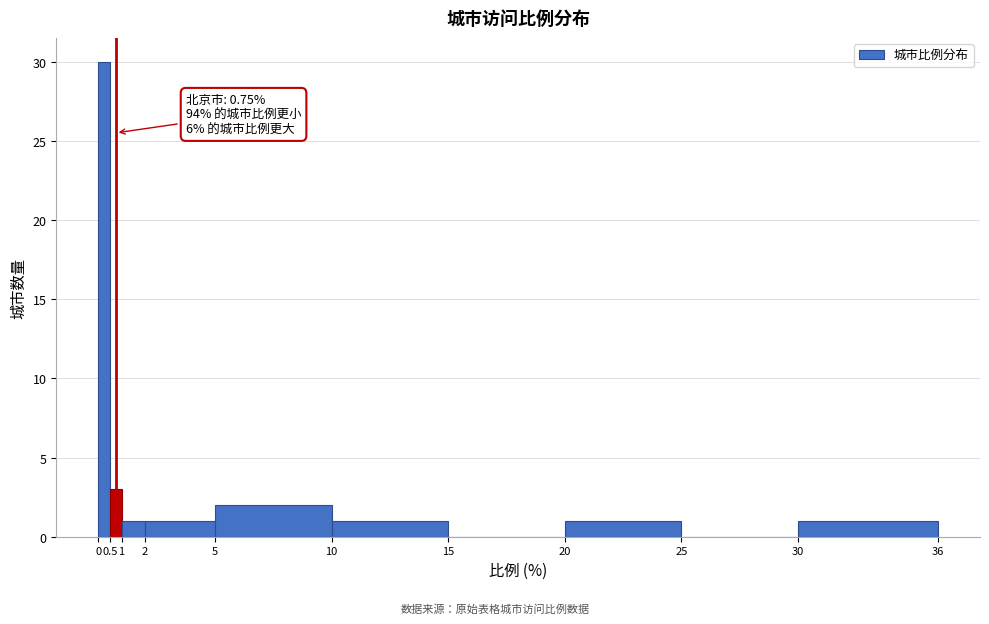

Over which range of the x-axis is the bar tallest?

0 to 0.5